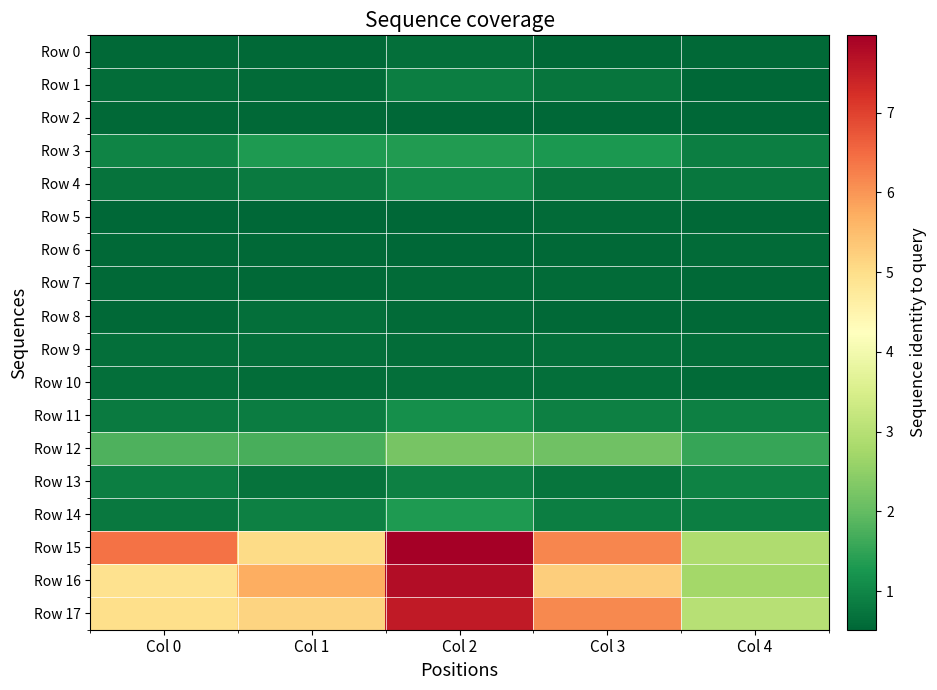

How many series are shown in this chart?

18